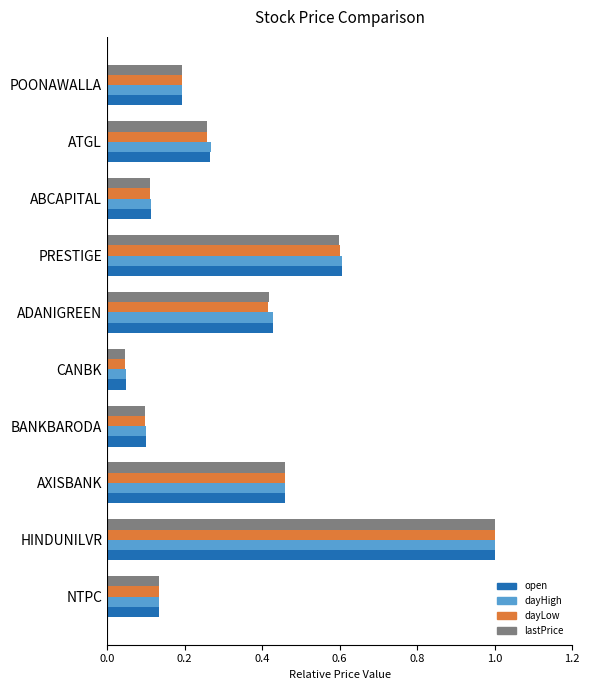

At which category does the chart reach its peak across all series?

HINDUNILVR